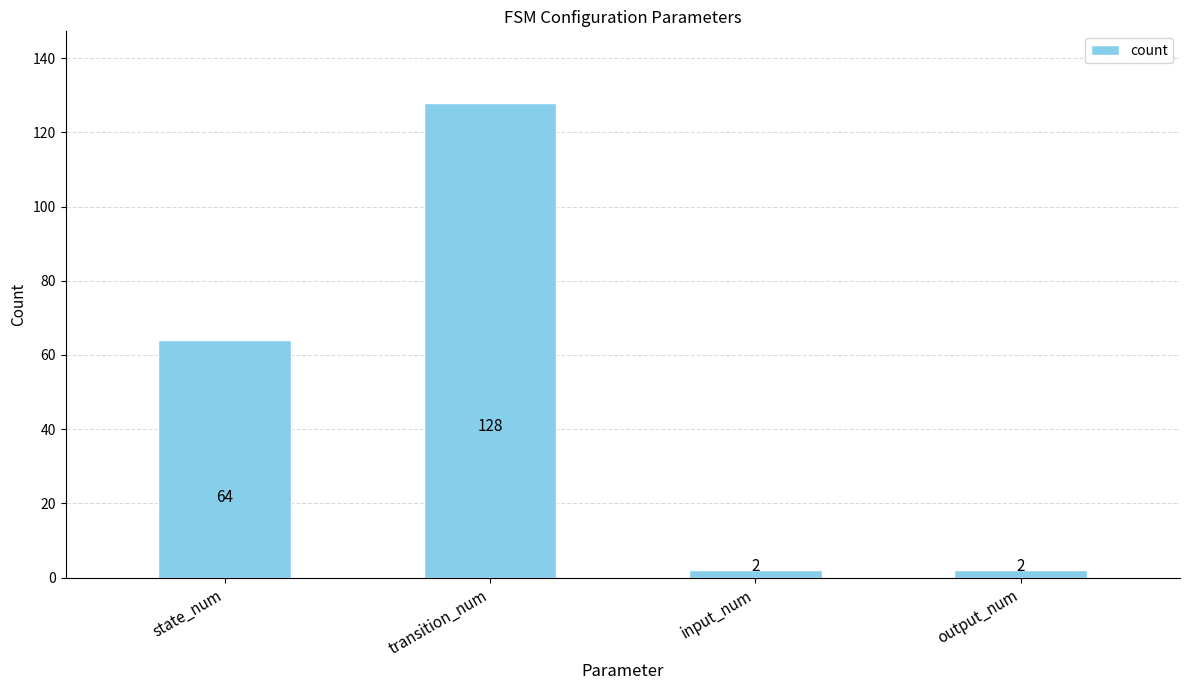

What is the greatest value displayed?

128